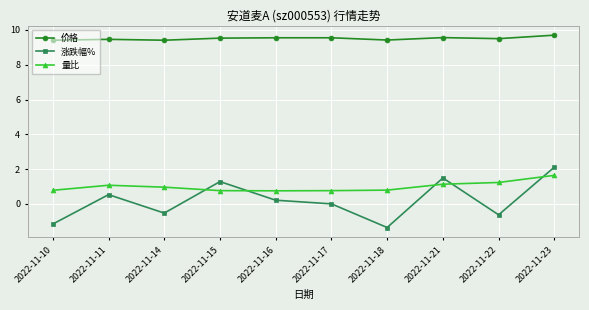

What is the lowest value of the 价格 series?

9.4